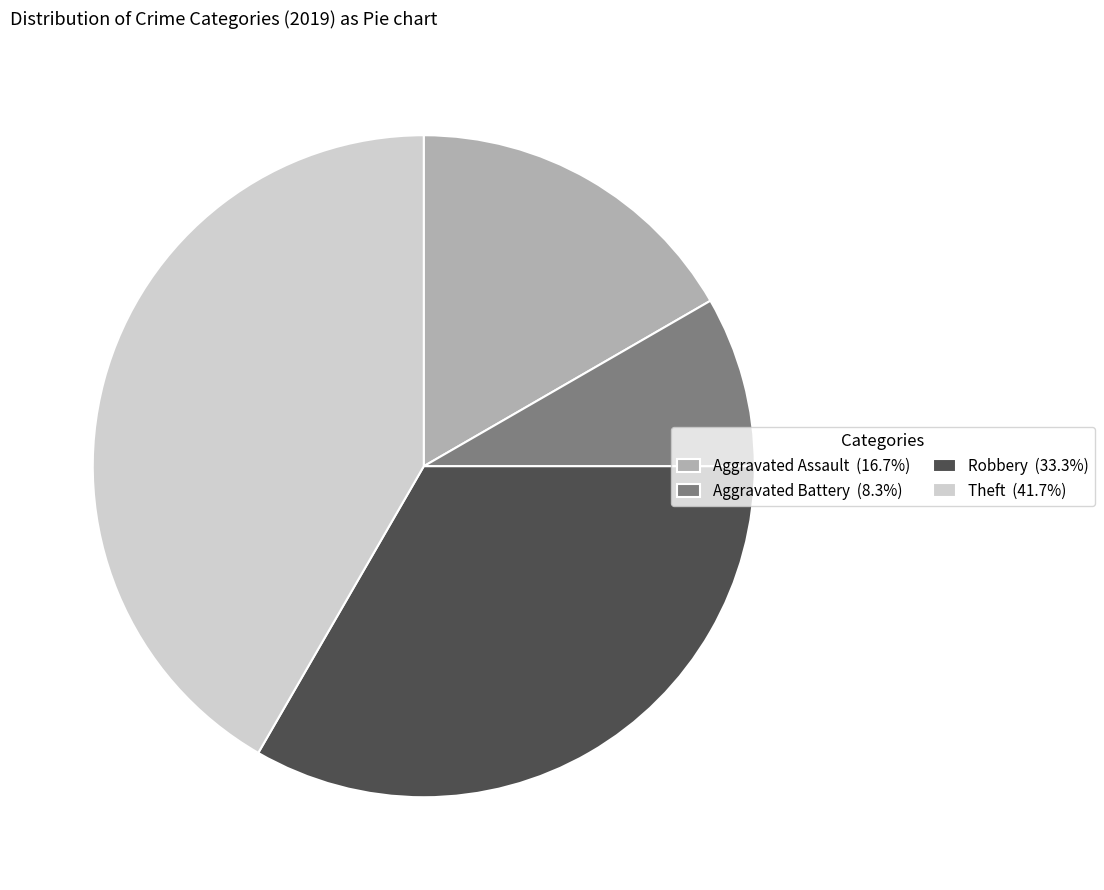

Is there a majority slice in this chart?

No